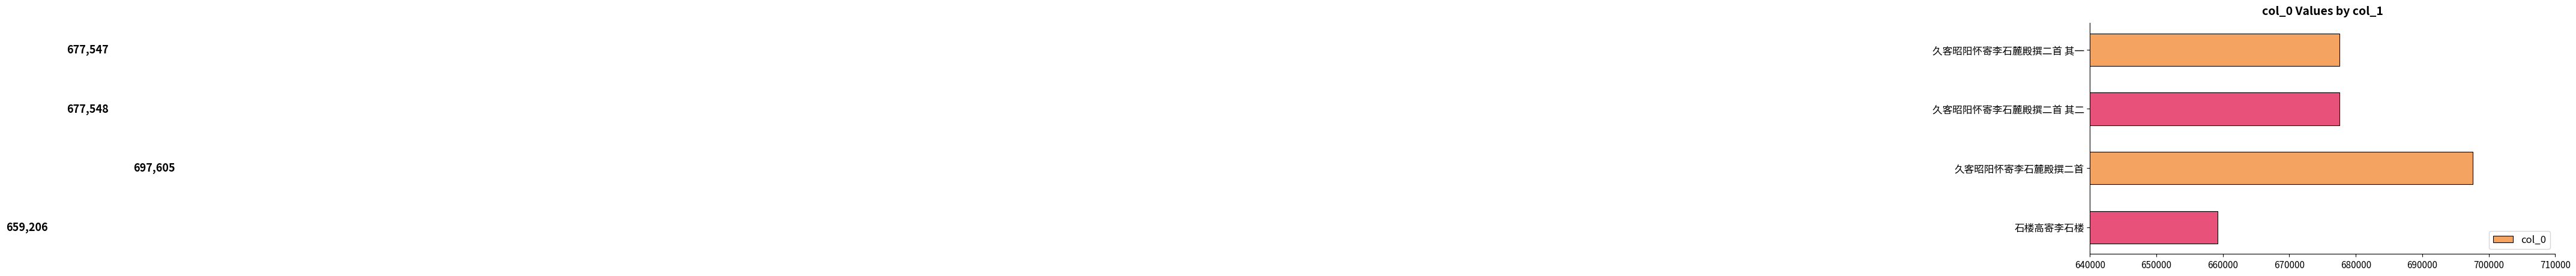

True or false: the data shows 697605 at 久客昭阳怀寄李石麓殿撰二首.

True